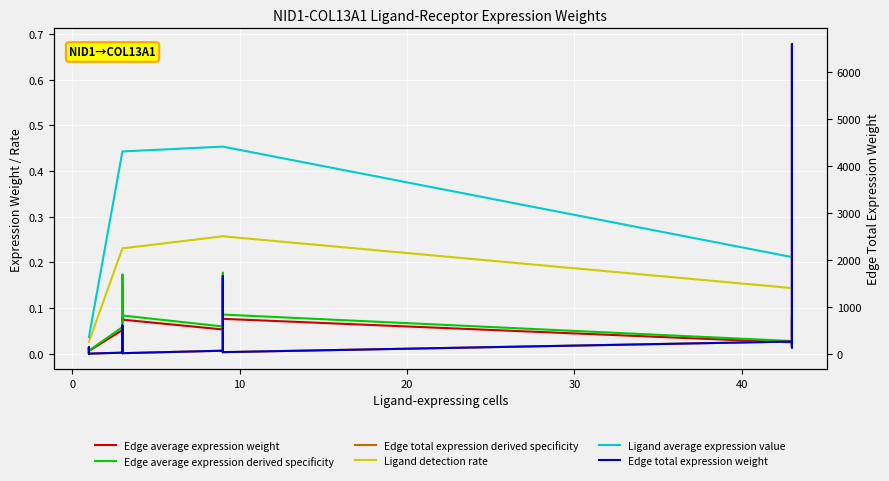

How many data points in Edge total expression weight are above 65?

8